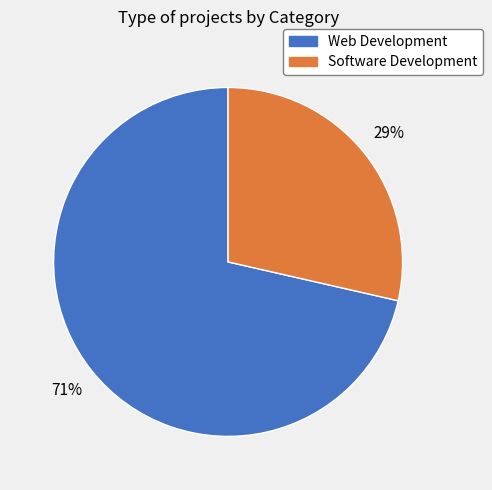

Does any single category account for the majority?

Yes